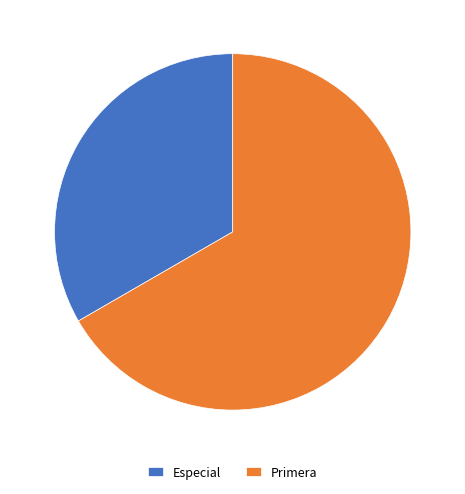

Is it true that Especial is 44% of the pie?

False